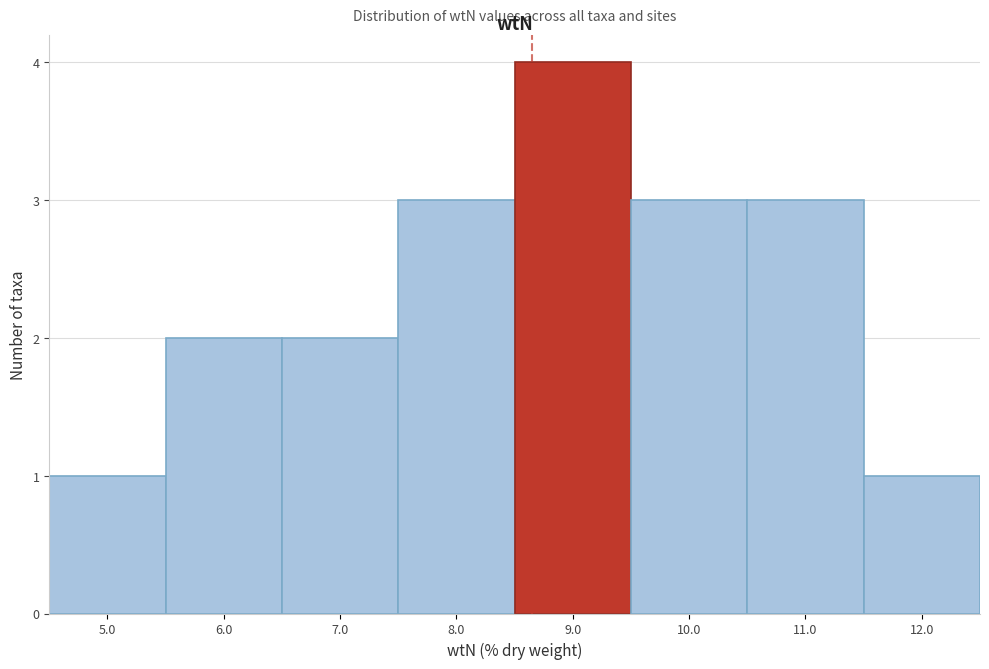

Over which range of the x-axis is the bar tallest?

8.5 to 9.5